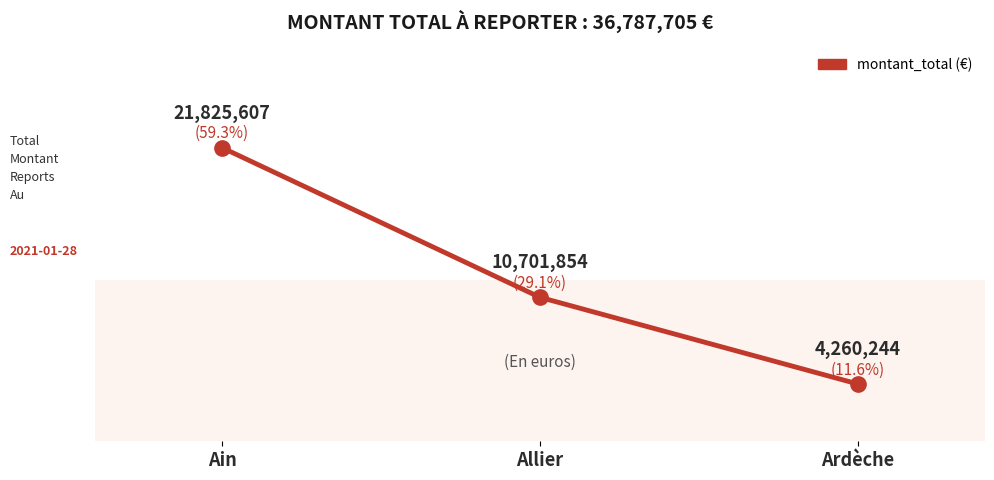

Count the values in the range 4260244 to 21825607.

3